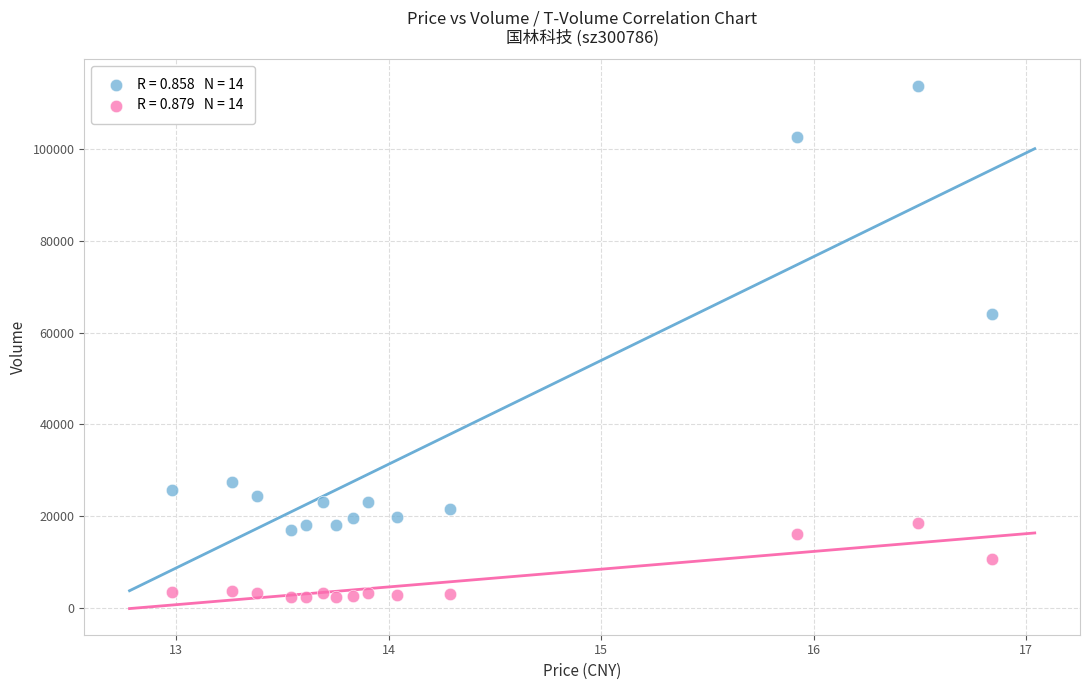

Across all series, what Y value is closest to 58099?

64013